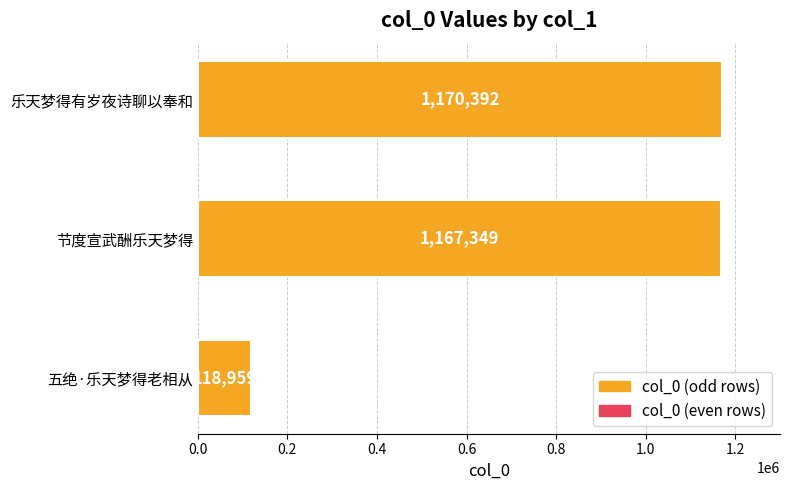

How many bars are there in total?

3